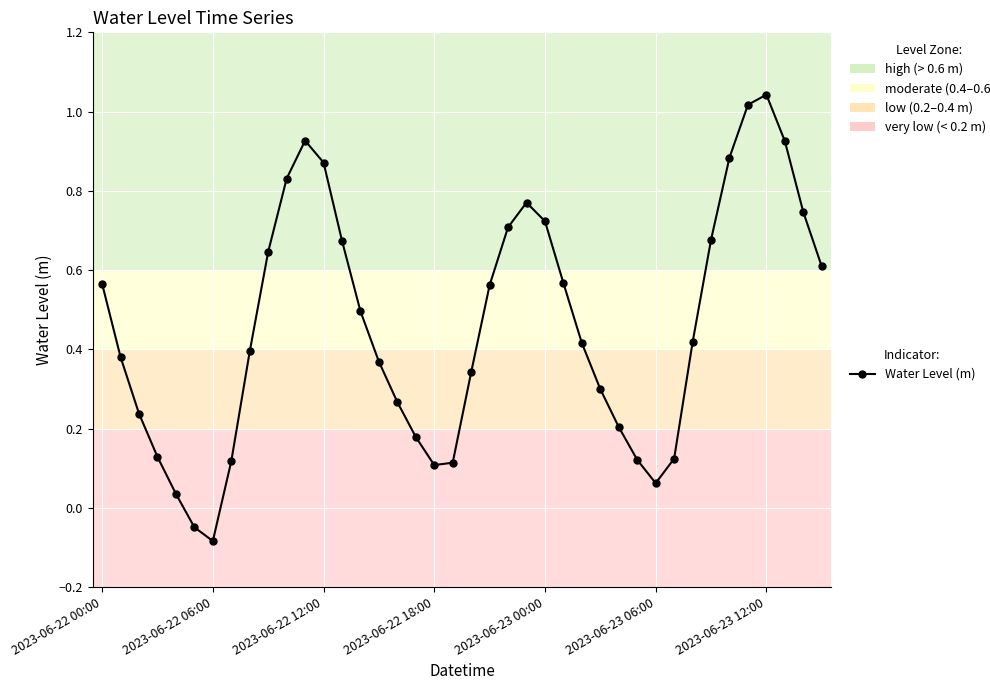

What is the difference between the second highest and minimum values?

1.1